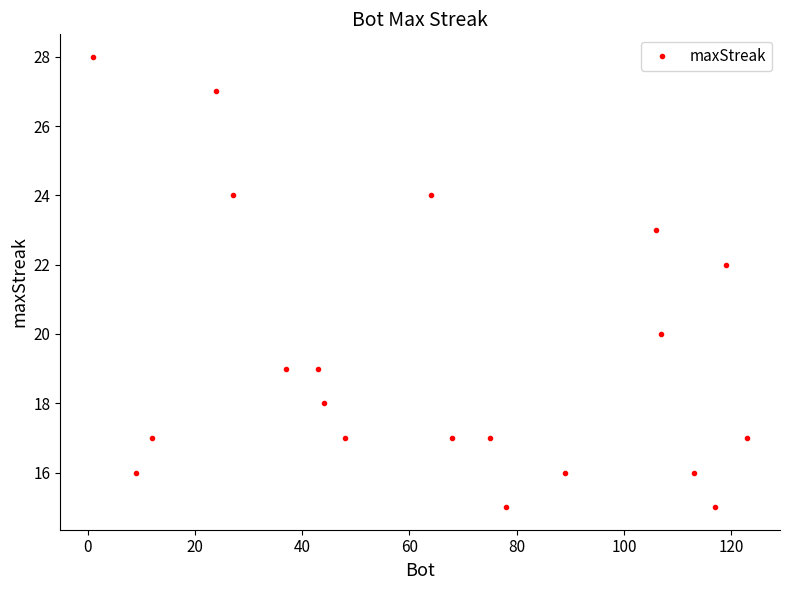

What is the sum of all values?

387